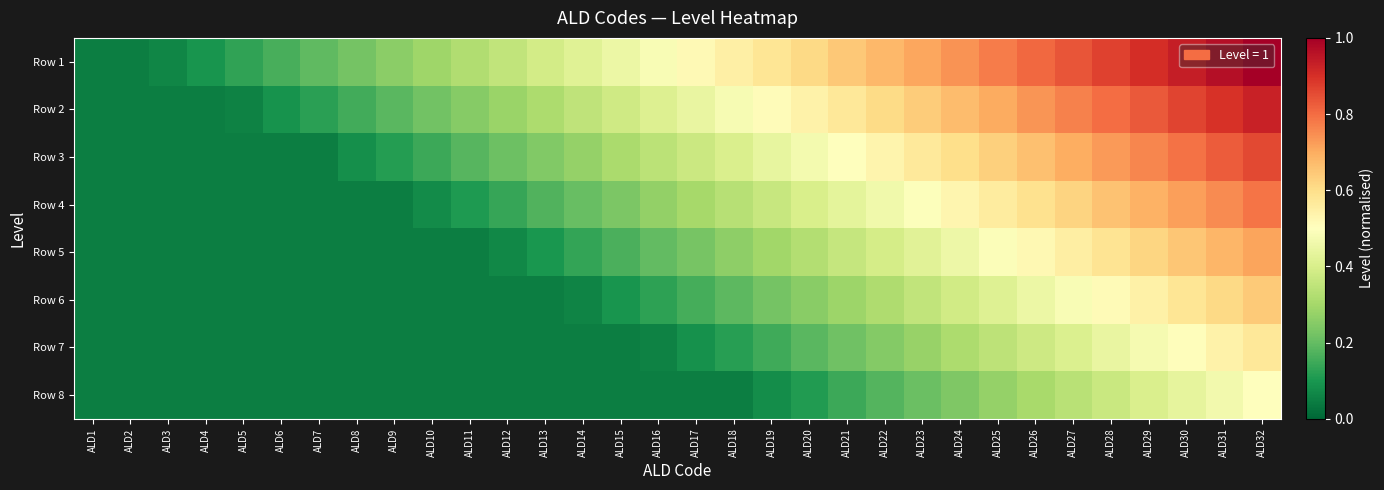

At which category is the sum across all series the highest?

ALD32